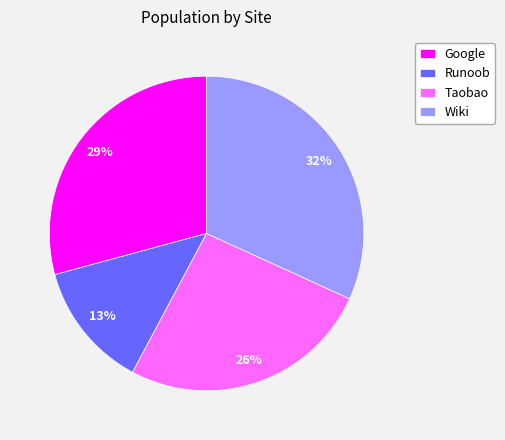

True or false: Google accounts for 39% of the total.

False